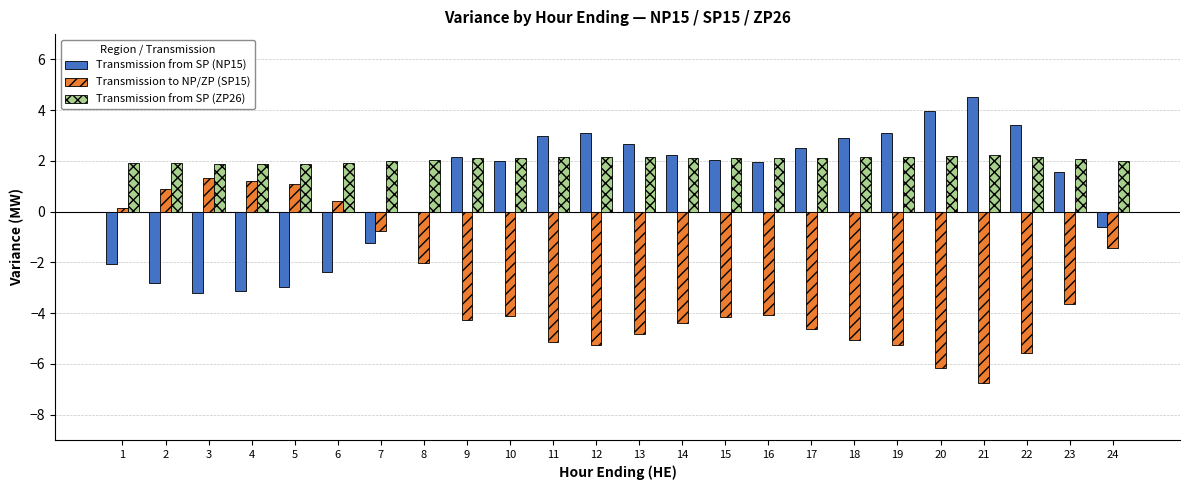

How many groups of bars are there?

24